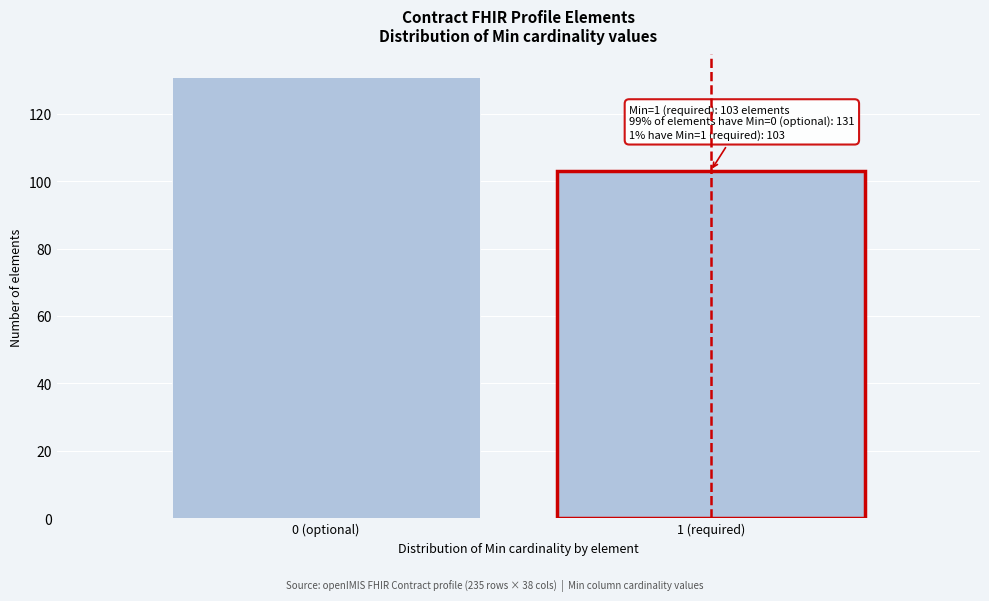

Reading left to right, list all the values displayed in this chart.

131	103